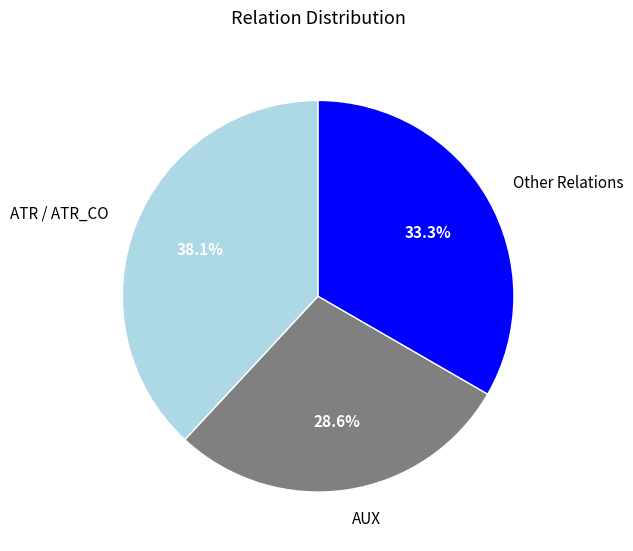

Which has a higher value, AUX or Other Relations?

Other Relations